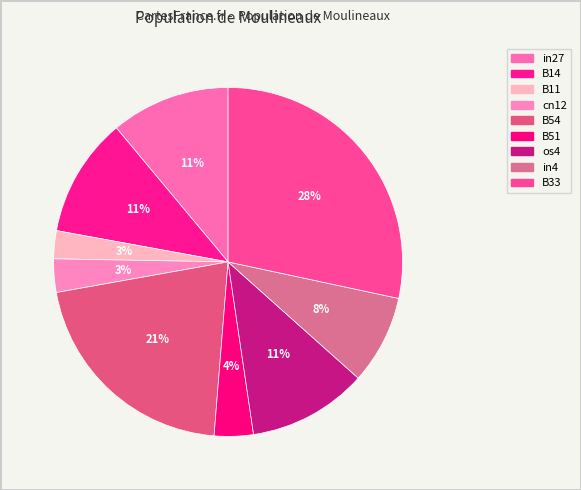

Count the number of slices in the pie.

9